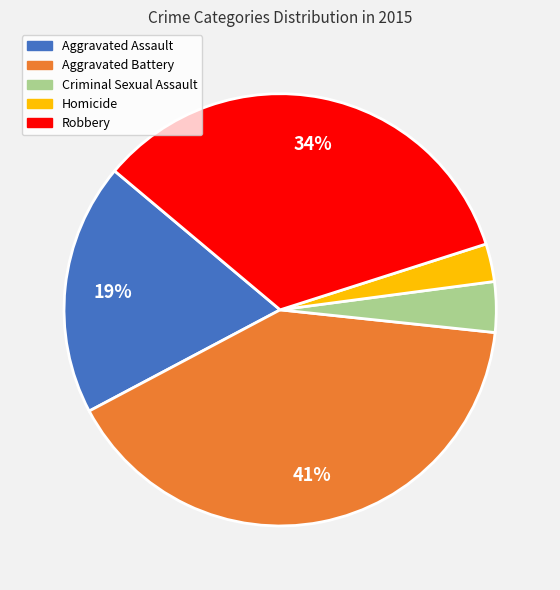

Rank the categories by value from lowest to highest.

Homicide, Criminal Sexual Assault, Aggravated Assault, Robbery, Aggravated Battery